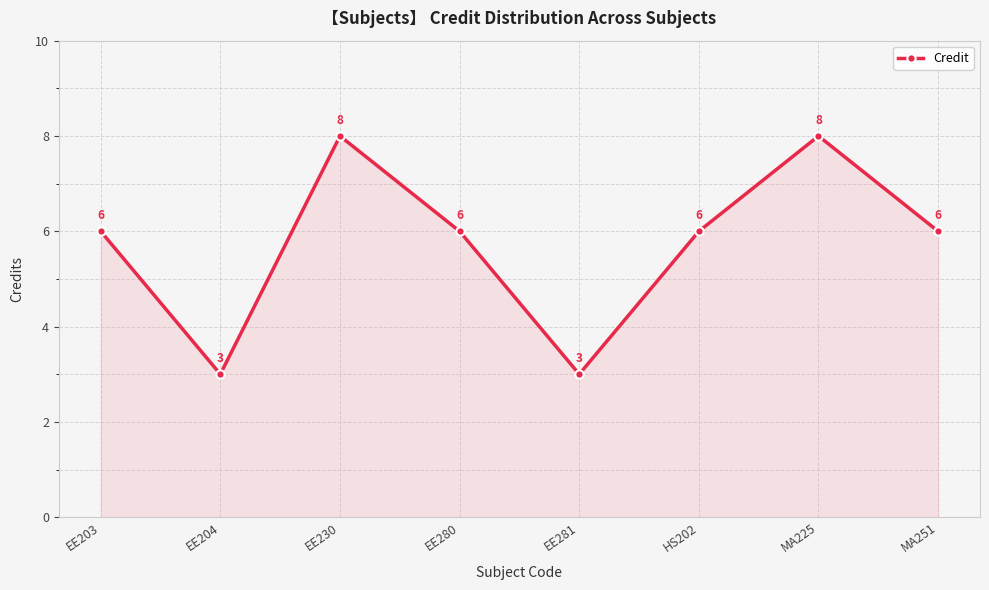

Reading left to right, list all the values displayed in this chart.

6	3	8	6	3	6	8	6